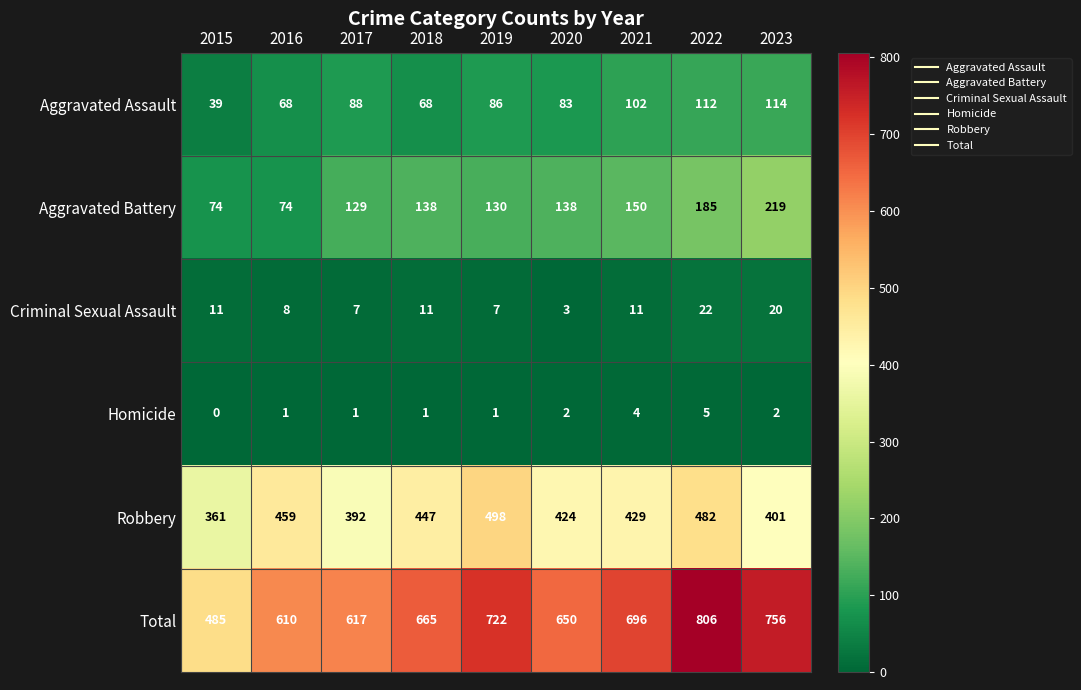

Which series has the widest spread of values?

Total